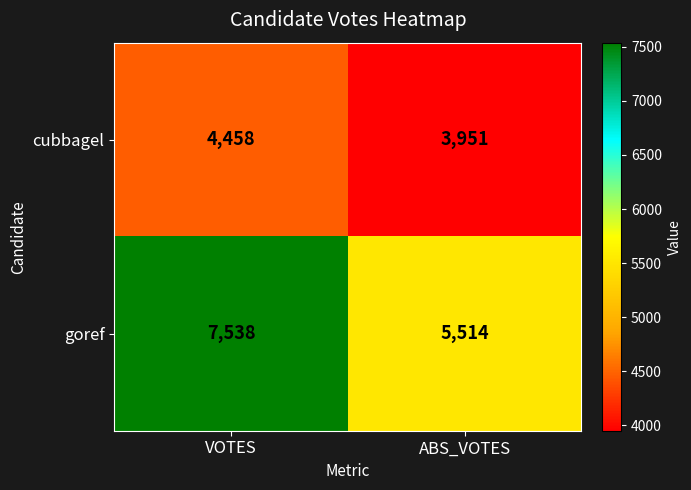

What is the total value across all series at VOTES?

11996